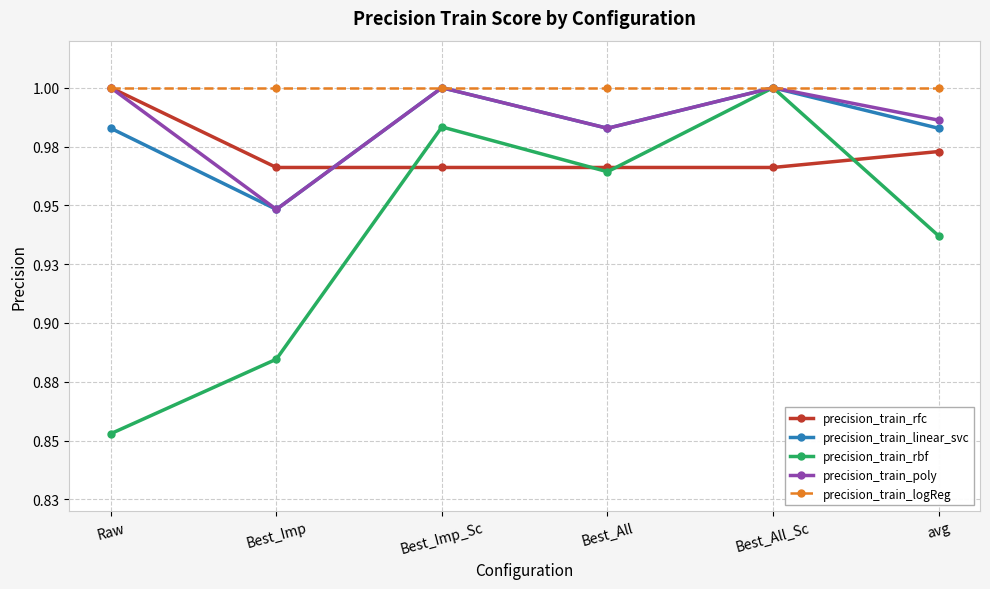

What are all the series names shown in the legend?

precision_train_rfc, precision_train_linear_svc, precision_train_rbf, precision_train_poly, precision_train_logReg